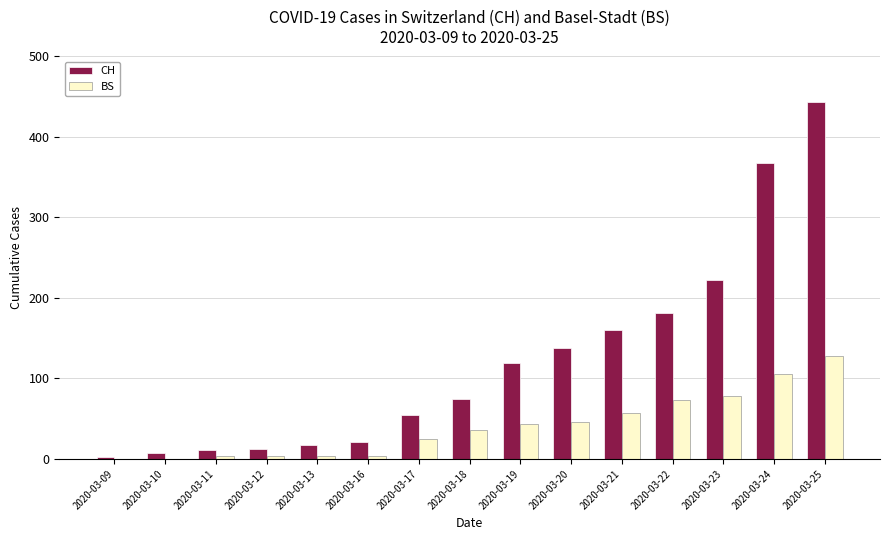

Which series changed the most between 2020-03-17 and 2020-03-24?

CH